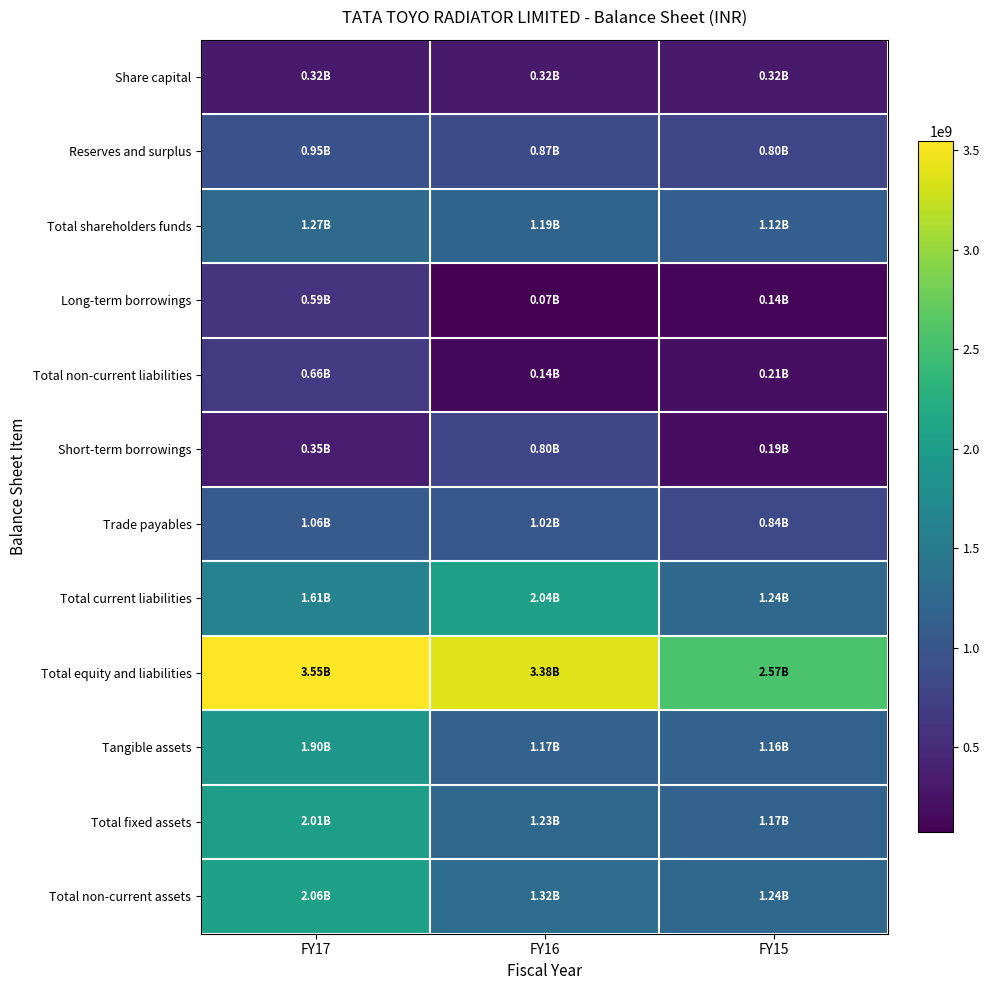

At how many categories does at least one series exceed 3187456426?

2